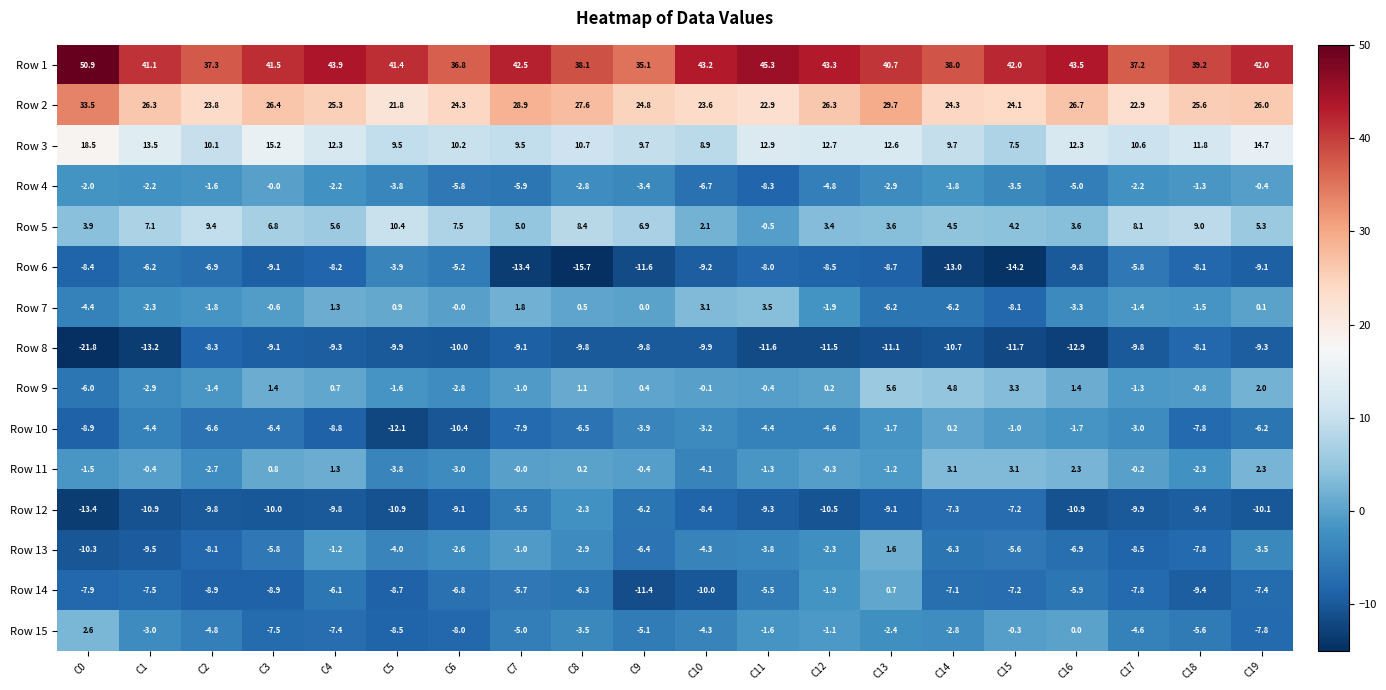

Which series changed the most between C6 and C16?

Row 10